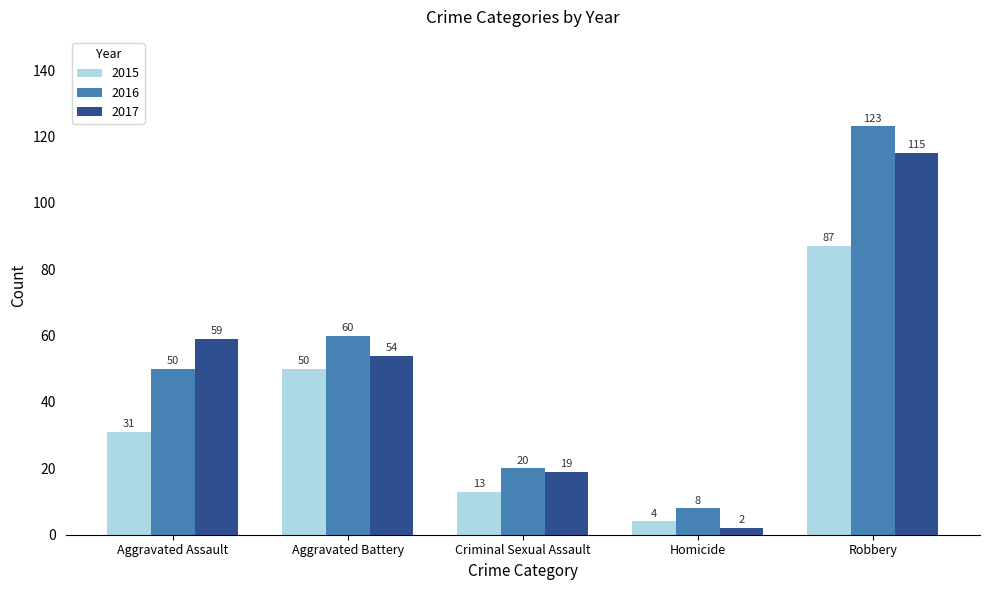

Rank the series by their average value, from highest to lowest.

2016, 2017, 2015